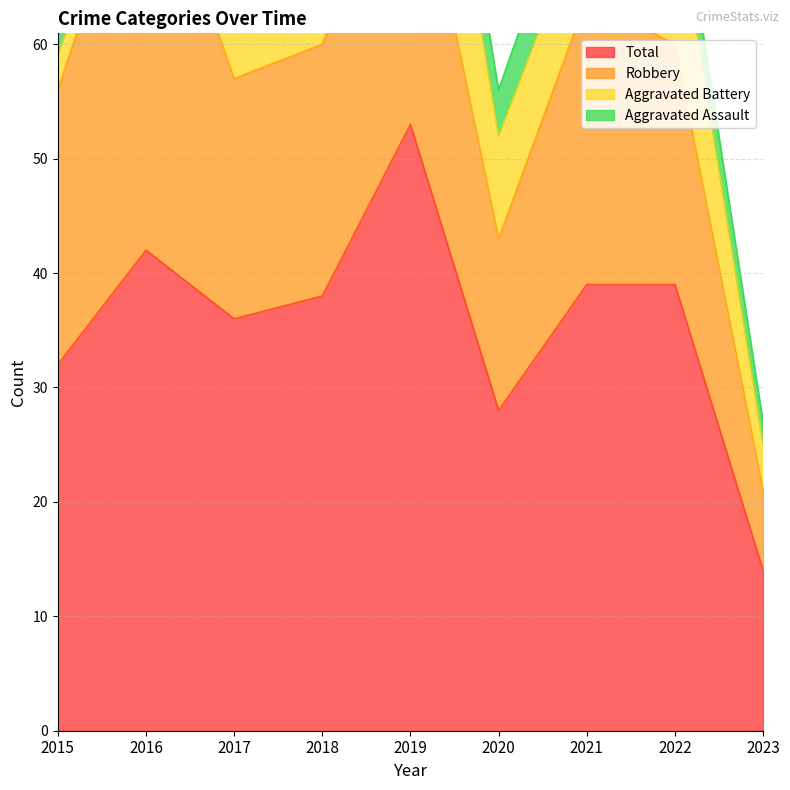

The value of Aggravated Battery at 2021 is 8. True or false?

True